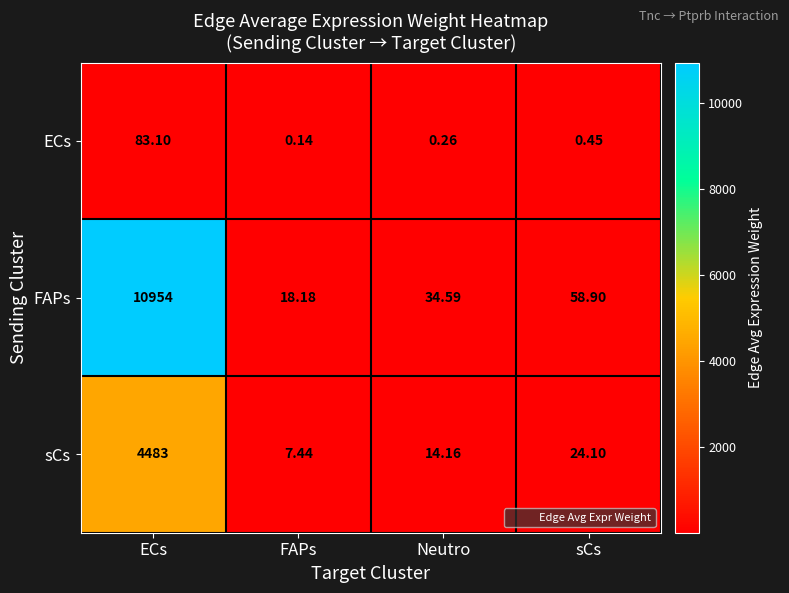

List the series in order of their peak value, highest first.

FAPs, sCs, ECs